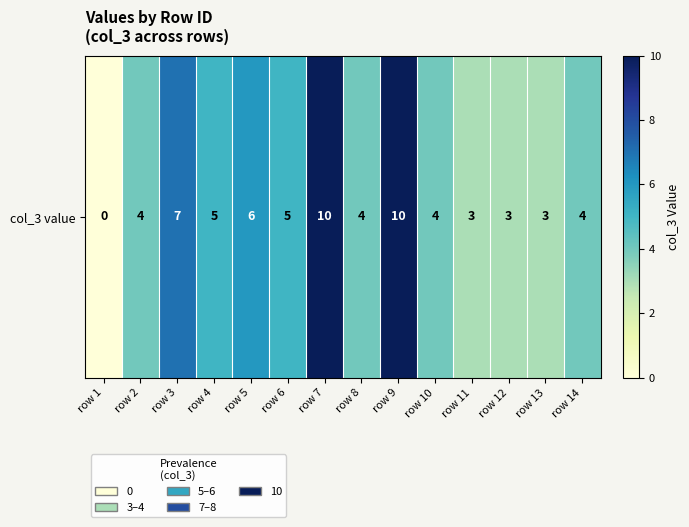

How many values are below 4?

4